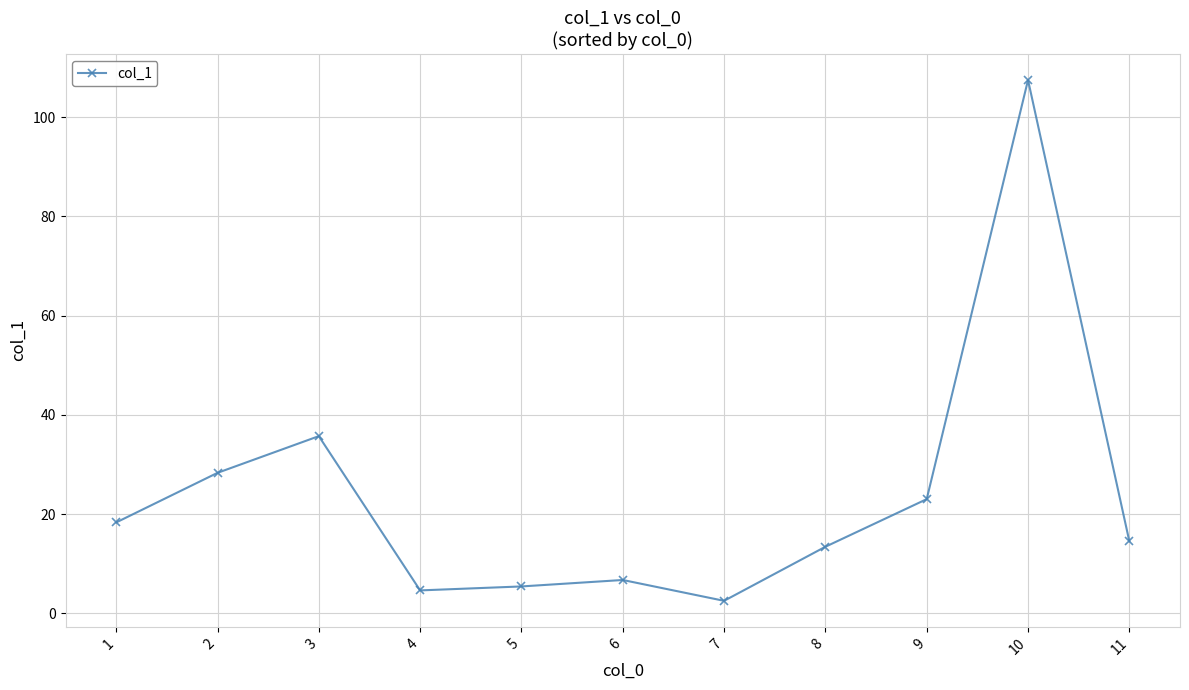

How many points are higher than both their immediate neighbors (excluding endpoints)?

3